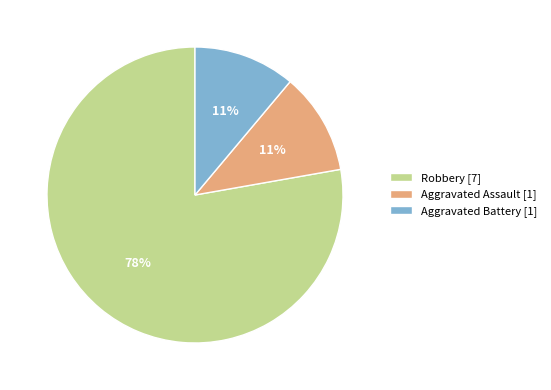

Does Robbery [7] account for over 50% of the chart?

Yes